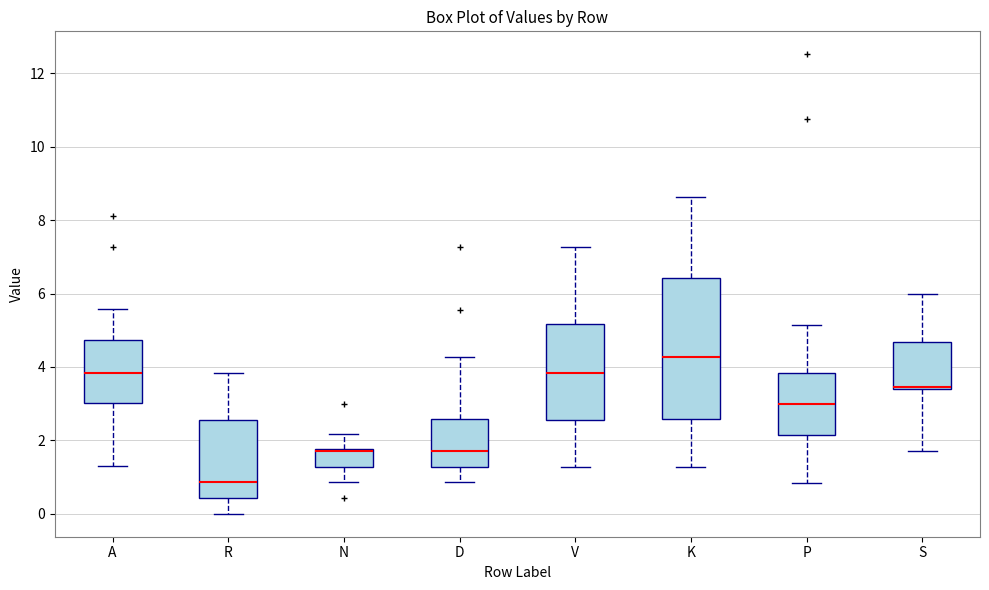

Reading left to right, transcribe this box plot: for each box, give where its median line is, the range the box spans, and where its two whiskers end, as read against the y-axis. The values are not printed on the chart, so give them approximately, as read against the axis.

A: median 3.8, box 3.0 to 4.8, whiskers 1.2 to 5.6
R: median 0.8, box 0.4 to 2.6, whiskers 0.0 to 3.8
N: median 1.6, box 1.2 to 1.8, whiskers 0.8 to 2.2
D: median 1.8, box 1.2 to 2.6, whiskers 0.8 to 4.2
V: median 3.8, box 2.6 to 5.2, whiskers 1.2 to 7.2
K: median 4.2, box 2.6 to 6.4, whiskers 1.2 to 8.6
P: median 3.0, box 2.2 to 3.8, whiskers 0.8 to 5.2
S: median 3.4 (drawn on the box's lower edge), box 3.4 to 4.6, whiskers 1.8 to 6.0